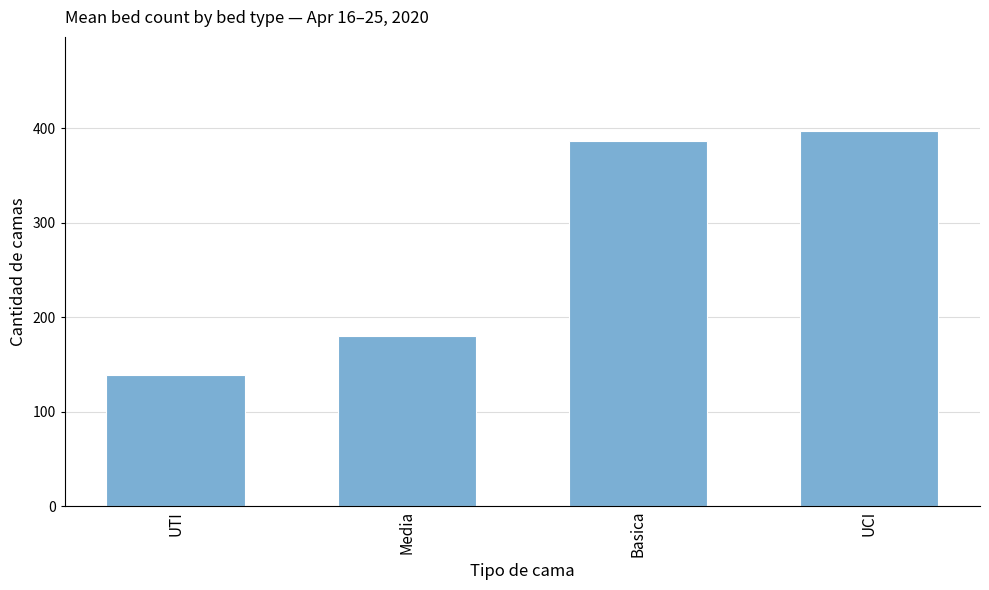

How many distinct data groups are displayed?

1